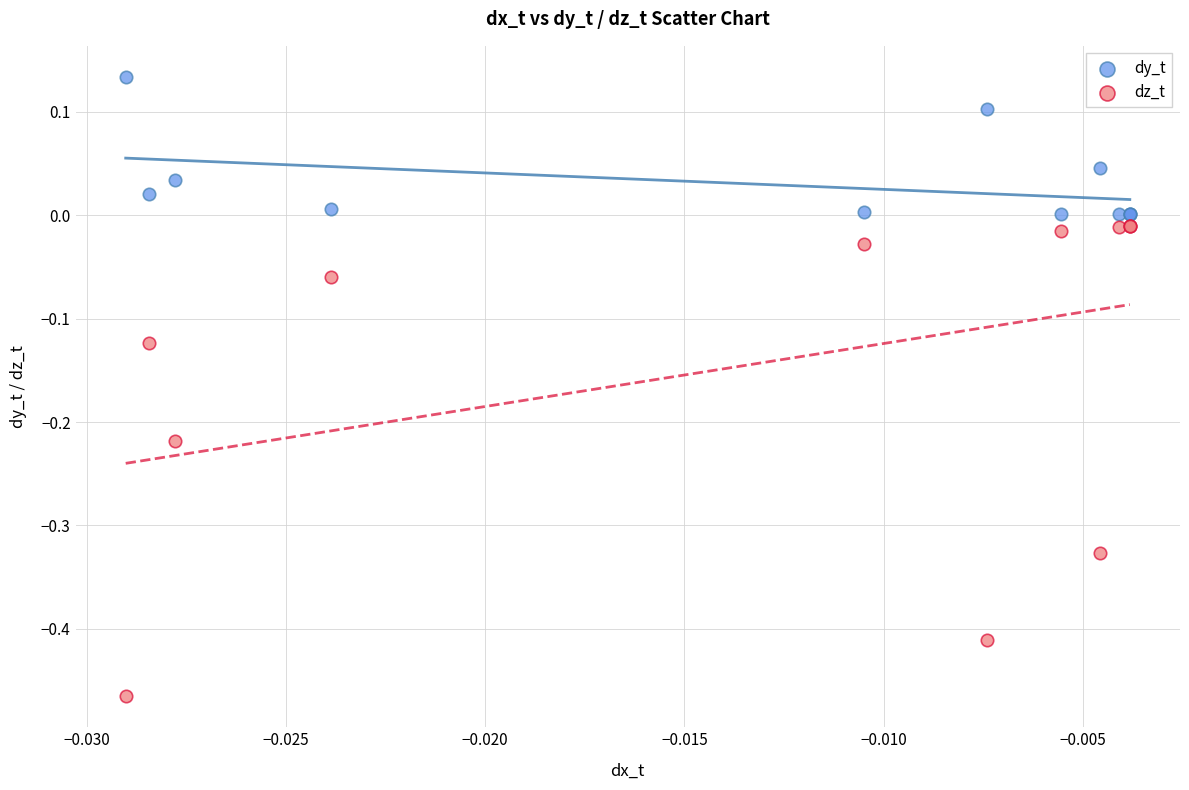

What are all the series names shown in the legend?

dy_t, dz_t